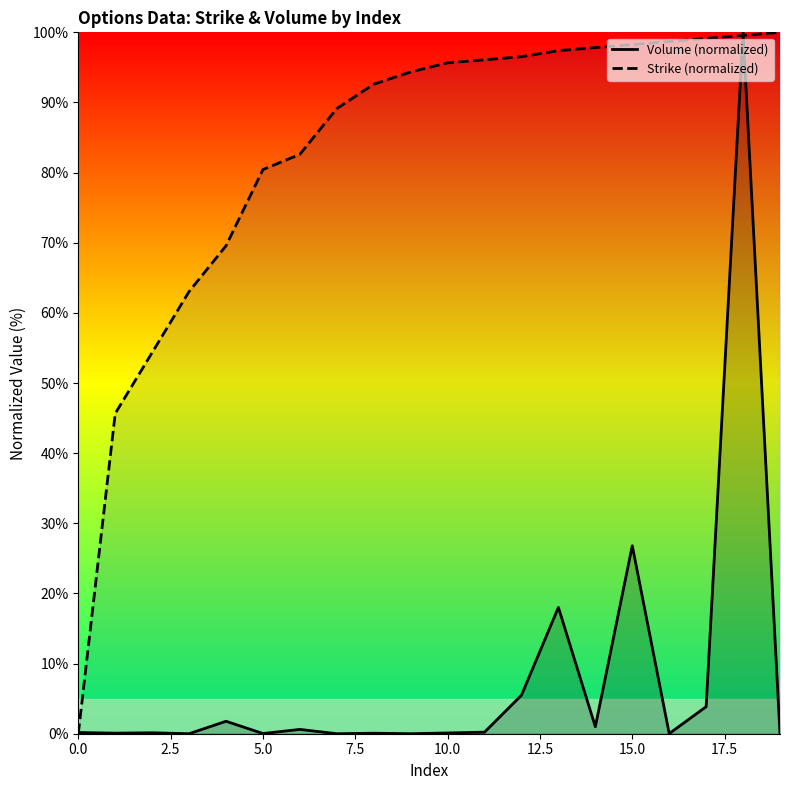

What is the total value across all series at 0.0?

0.2